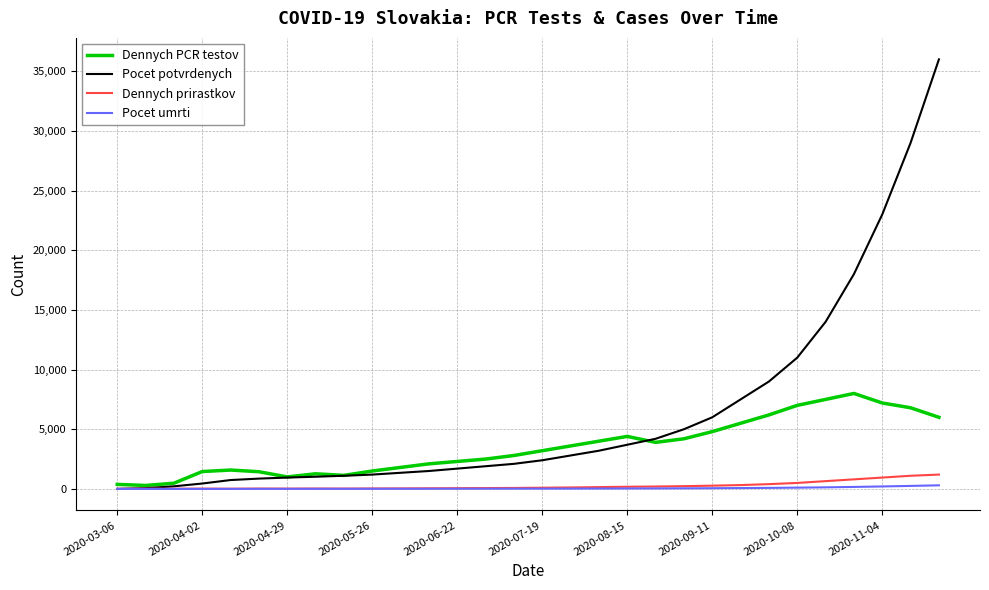

What is the highest value of the Dennych prirastkov series?

1200